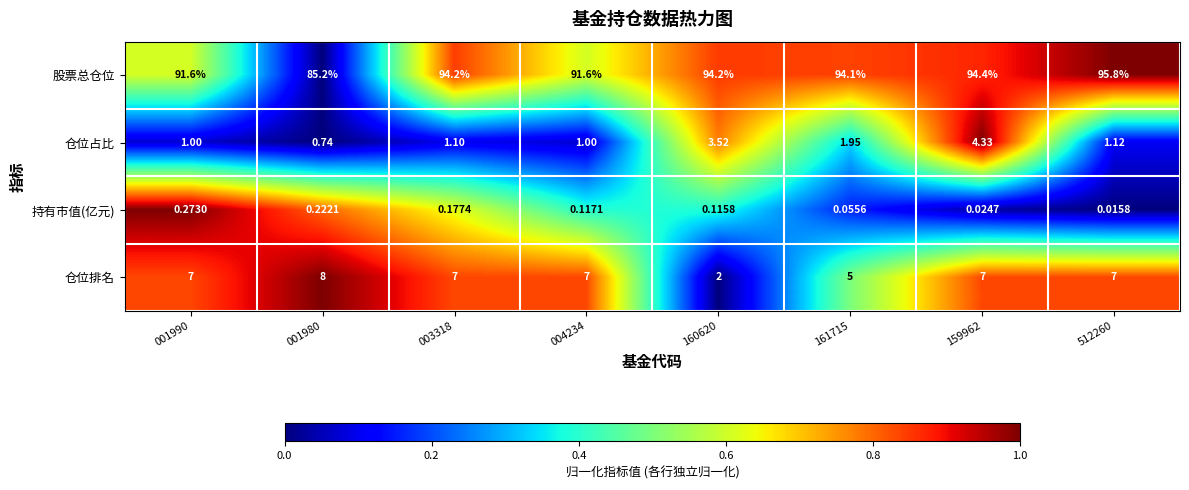

List the series in order of their peak value, highest first.

股票总仓位, 仓位排名, 仓位占比, 持有市值(亿元)